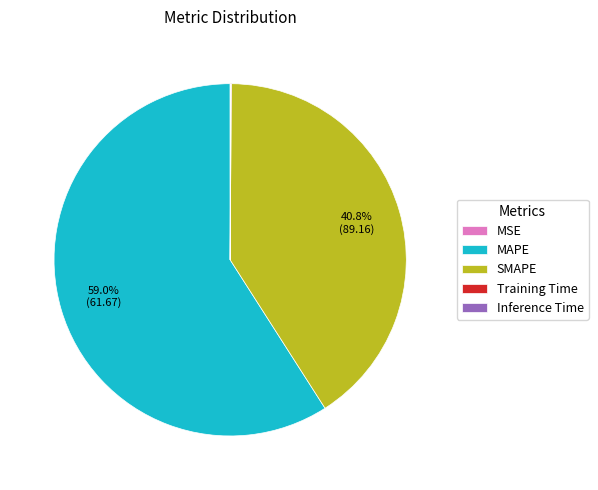

Which category has the biggest portion of the pie?

MAPE